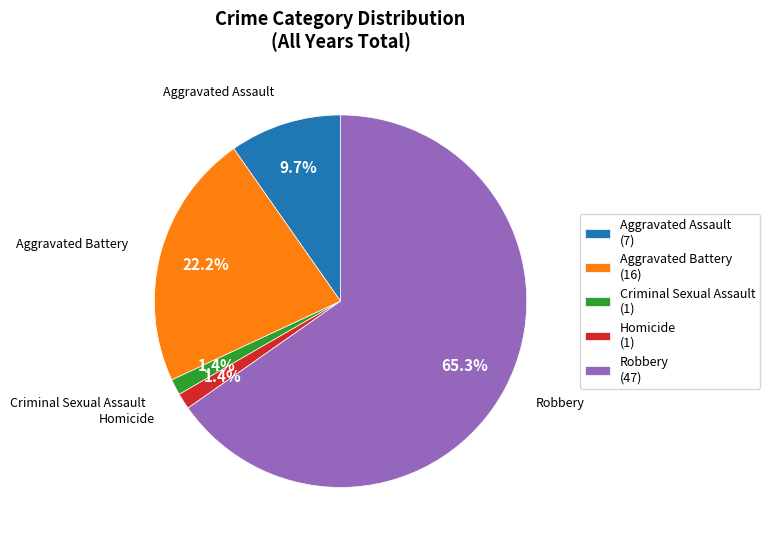

To the nearest percent, what portion does Aggravated Battery represent?

22%